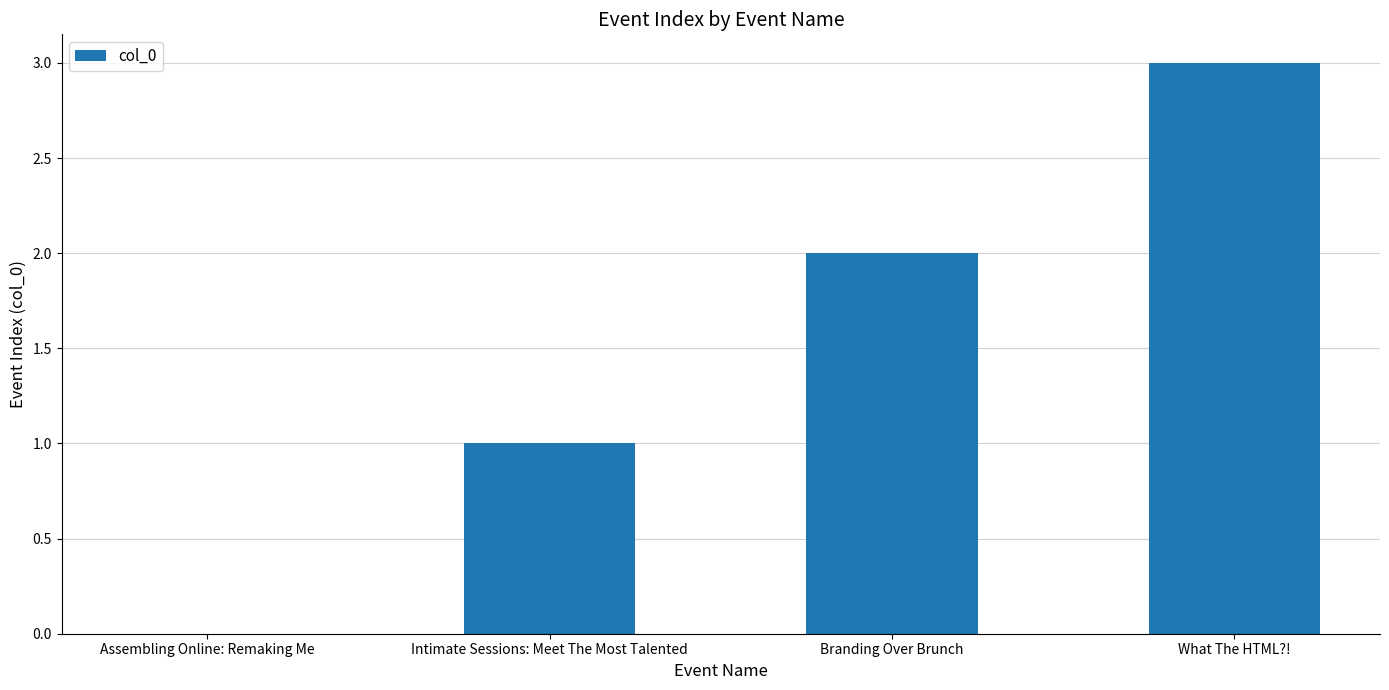

How many positive values are there?

3